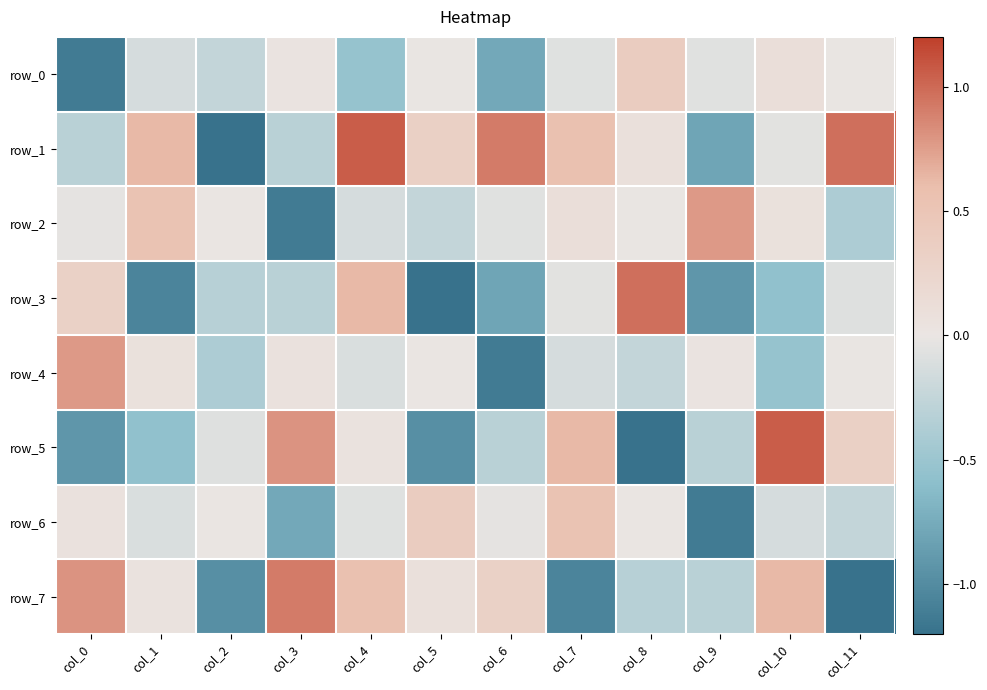

How many values in row_7 are above zero?

7